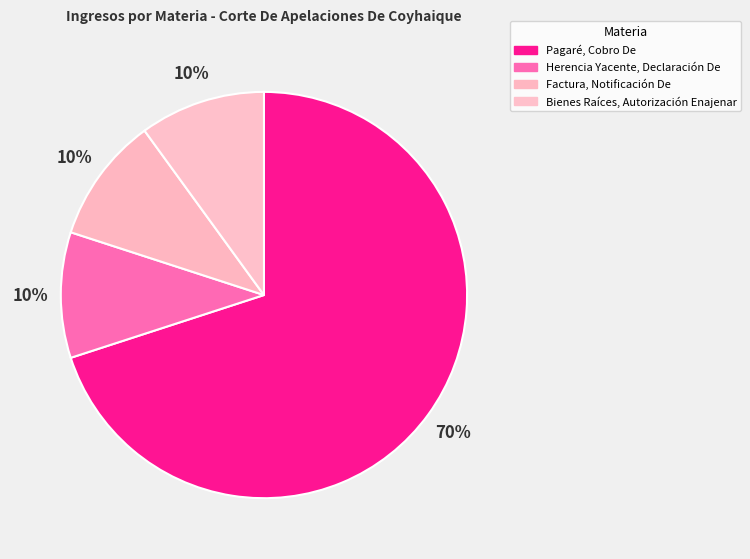

To the nearest percent, what percentage of the pie is Bienes Raíces, Autorización Enajenar?

10%